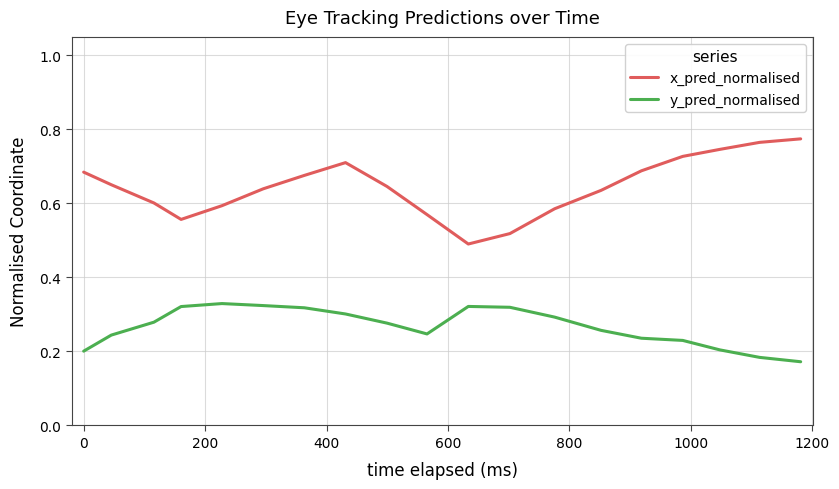

Which series has the largest total across all categories?

x_pred_normalised